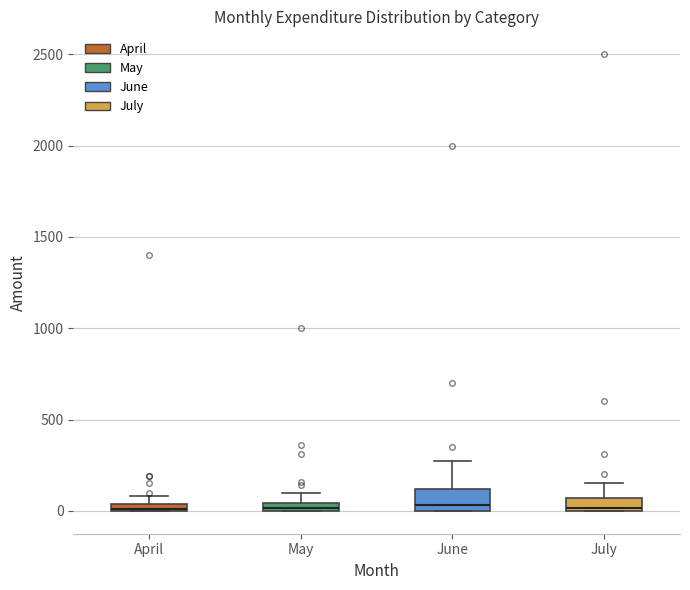

Comparing the boxes themselves (not the whiskers), which one is the tallest?

June